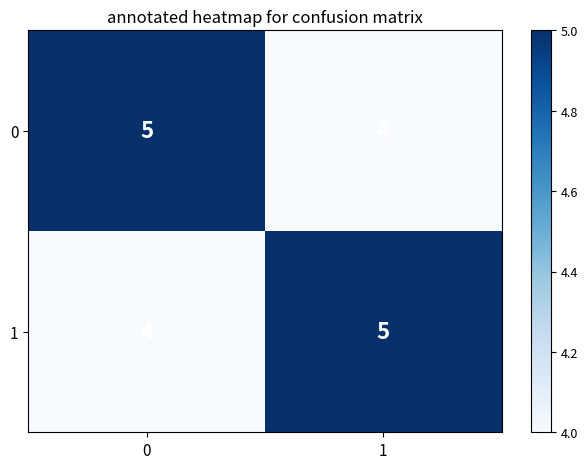

Reading left to right, list all the values displayed in this chart.

0: 5	4
1: 4	5